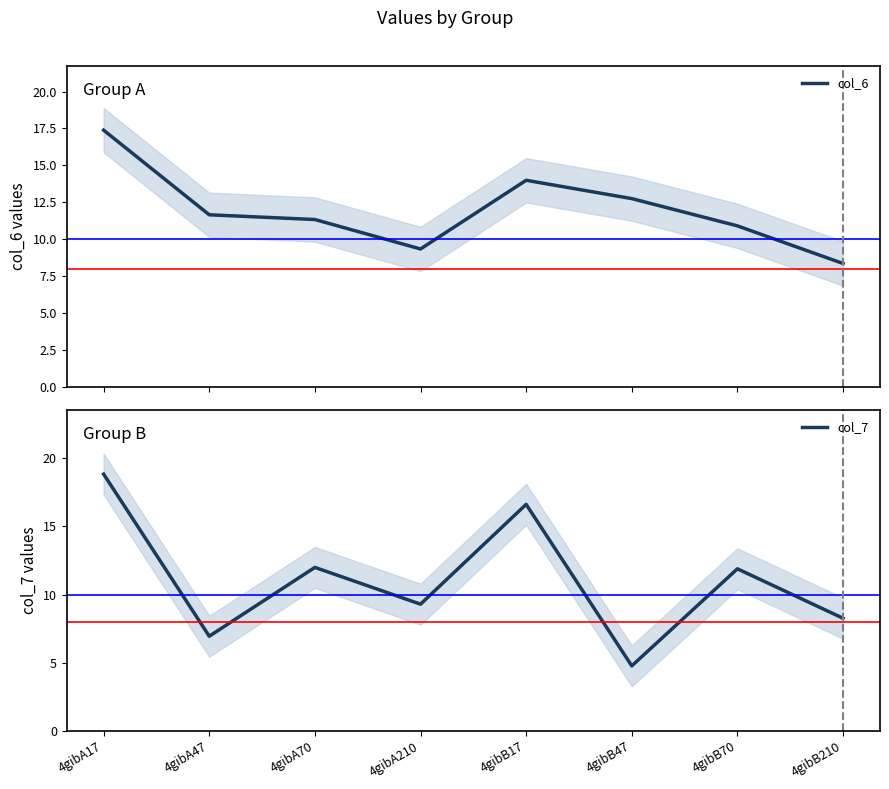

Reading left to right, extract all data points from this chart.

col_6: 17.4	11.7	11.3	9.3	14.0	12.8	10.9	8.4
col_7: 18.8	6.9	12.0	9.3	16.6	4.8	11.9	8.3